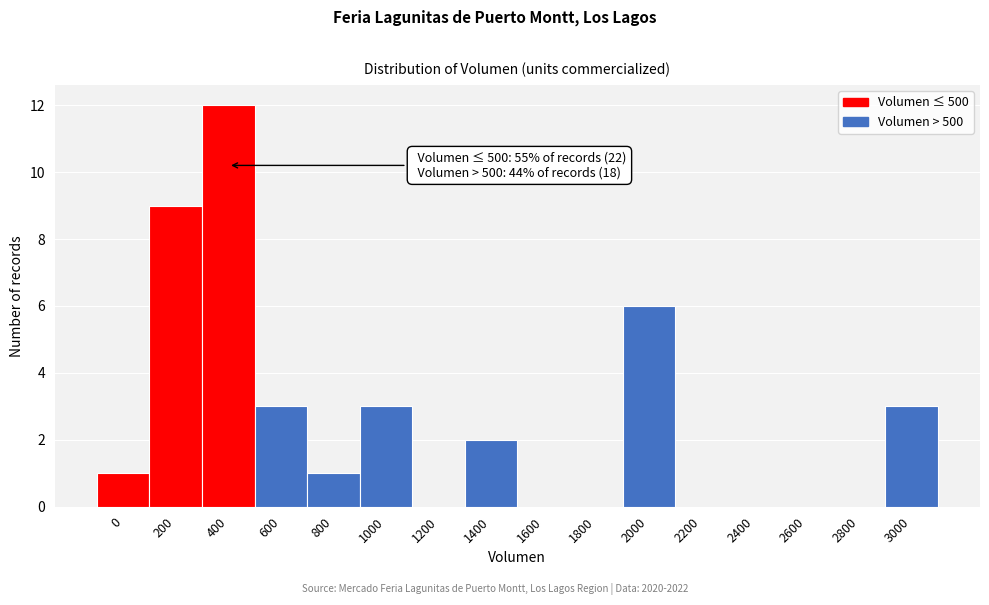

Reading left to right, list all the values displayed in this chart.

0=1	200=9	400=12	600=3	800=1	1000=3	1200=0	1400=2	1600=0	1800=0	2000=6	2200=0	2400=0	2600=0	2800=0	3000=3